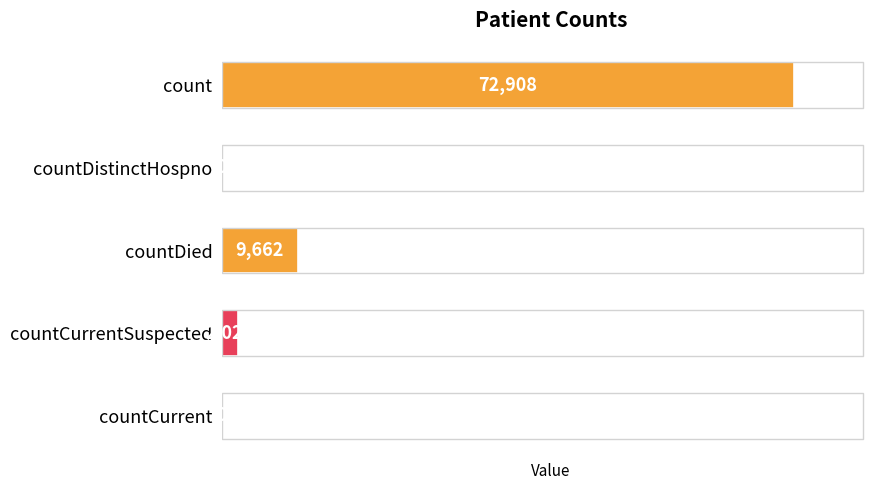

Reading bottom to top, transcribe all the data shown in this chart.

countCurrent=0	countCurrentSuspected=2023	countDied=9662	countDistinctHospno=0	count=72908